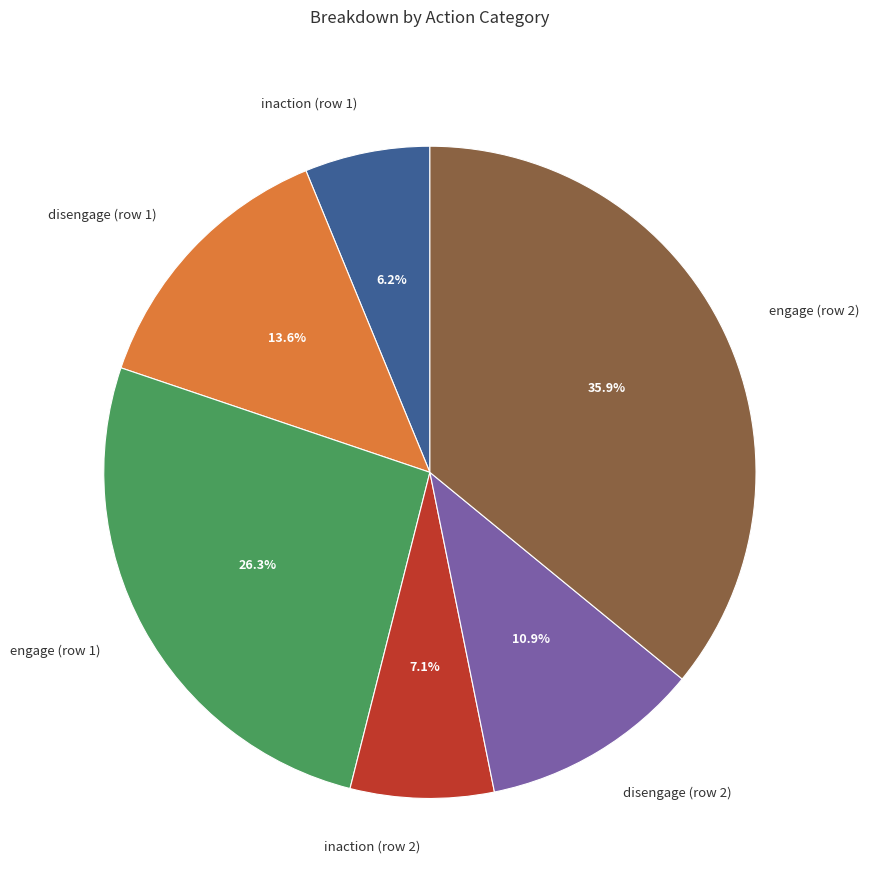

Rank the categories by value from highest to lowest.

engage (row 2), engage (row 1), disengage (row 1), disengage (row 2), inaction (row 2), inaction (row 1)